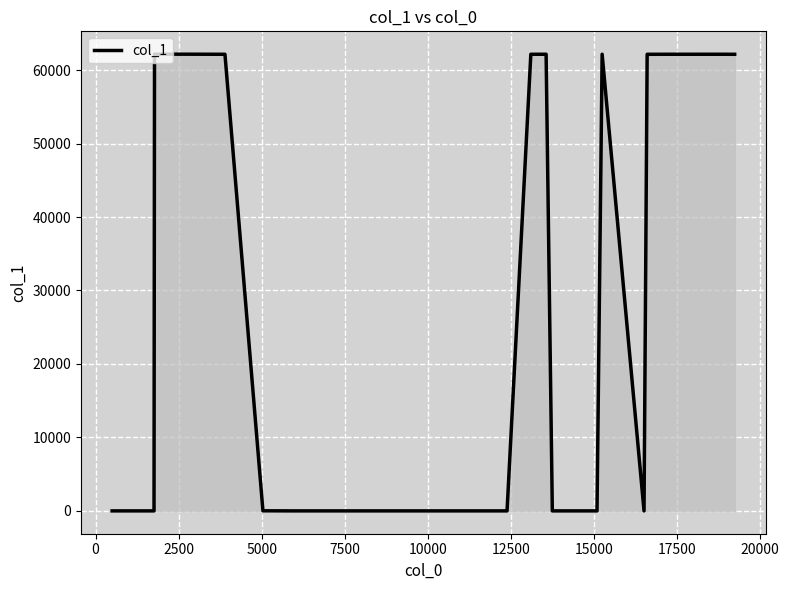

What is the maximum value shown in the chart?

62161